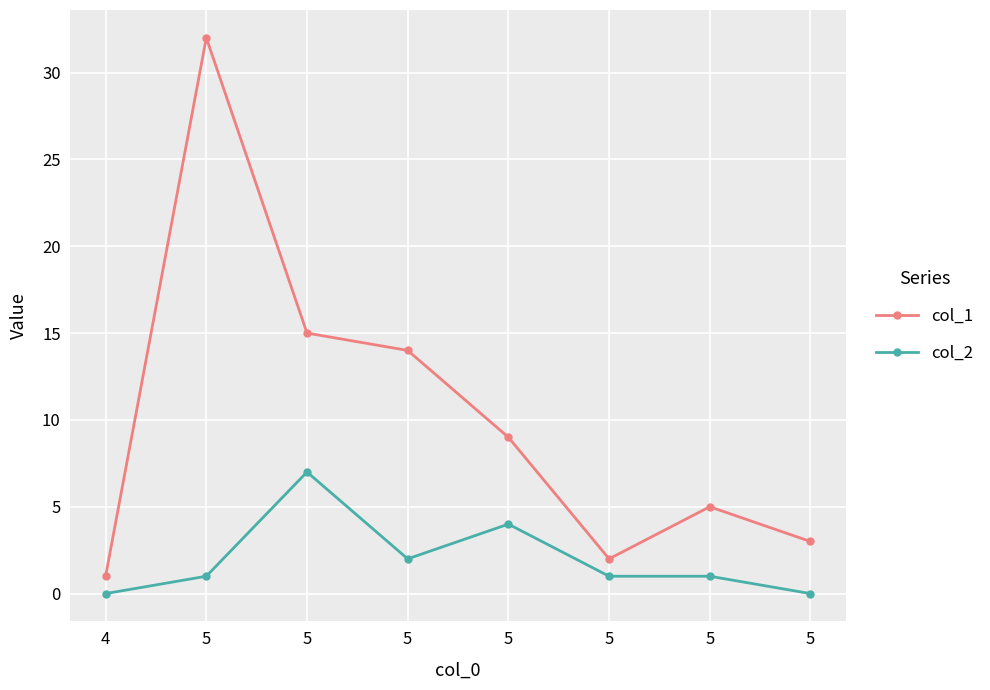

What is the difference between the highest and lowest values at 5?

31